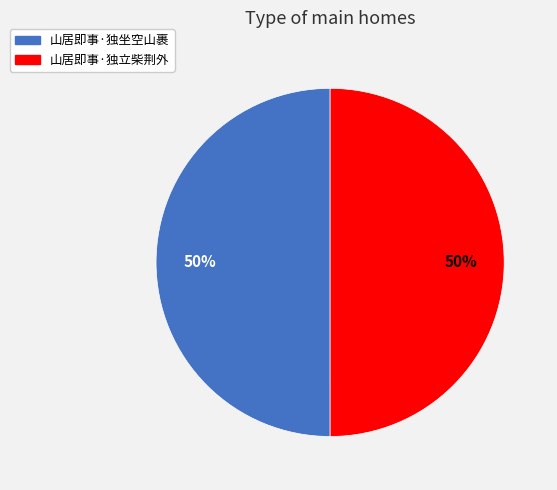

Approximately how many times larger is the value at 山居即事·独坐空山裹 compared to 山居即事·独立柴荆外?

1.0